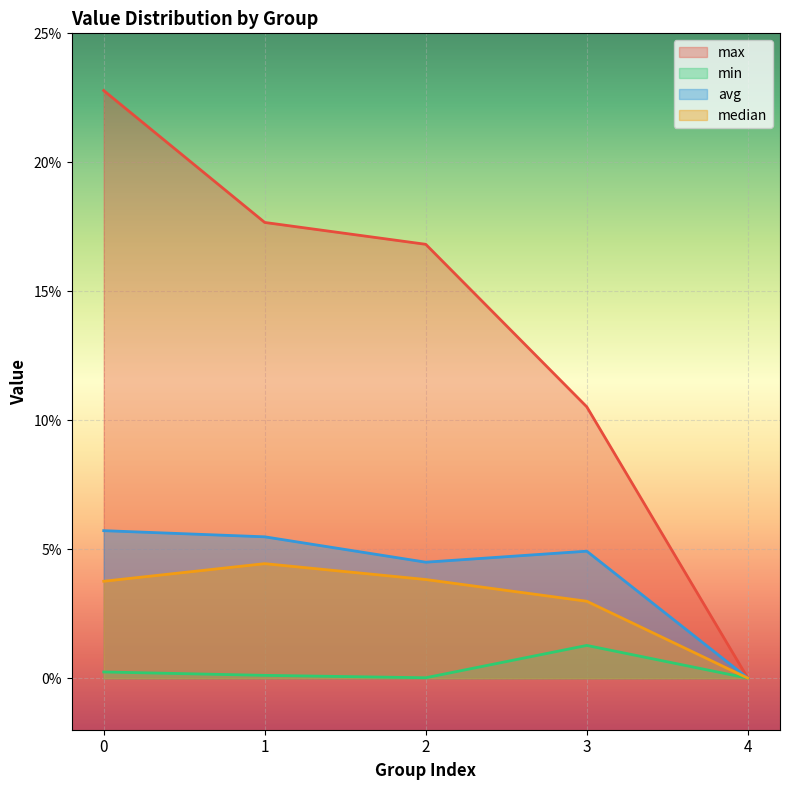

Reading left to right, transcribe all the data shown in this chart.

max: 0=0.2	1=0.2	2=0.2	3=0.1	4=0.0
min: 0=0.0	1=0.0	2=0.0	3=0.0	4=0.0
avg: 0=0.1	1=0.1	2=0.0	3=0.0	4=0.0
median: 0=0.0	1=0.0	2=0.0	3=0.0	4=0.0